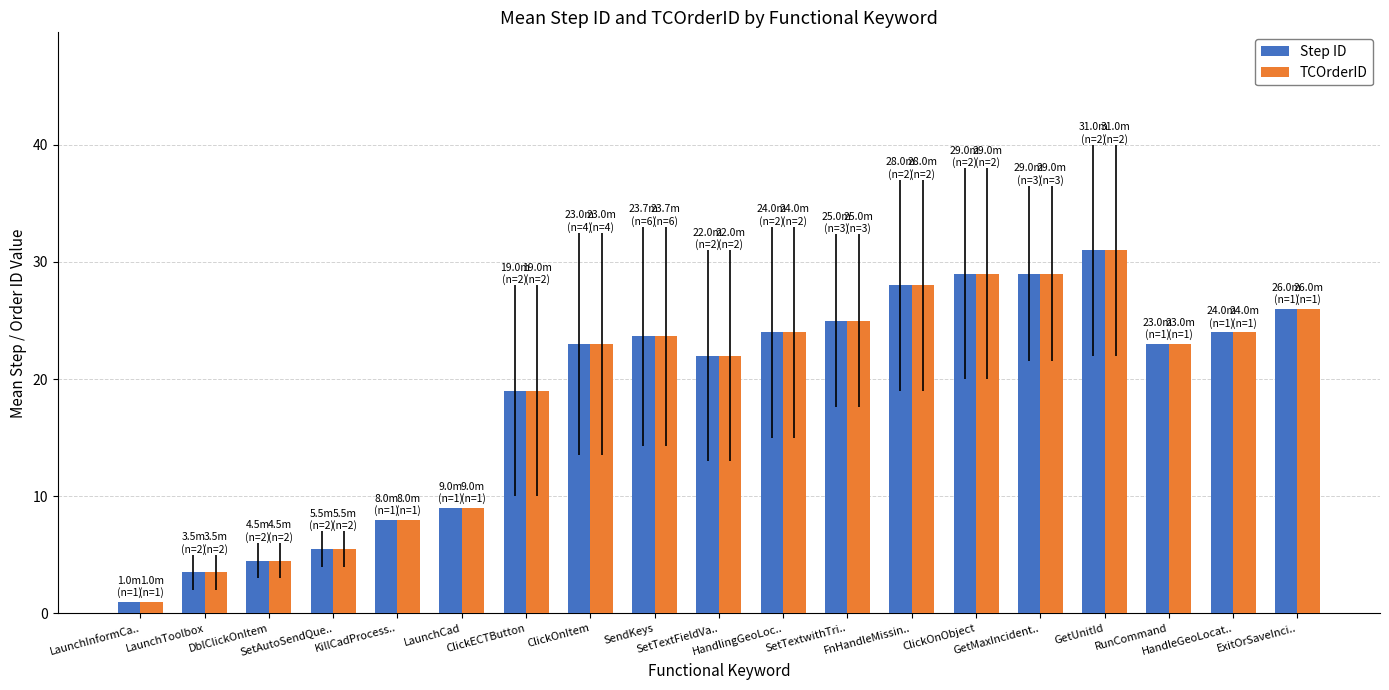

At which category is the sum across all series the highest?

GetUnitId